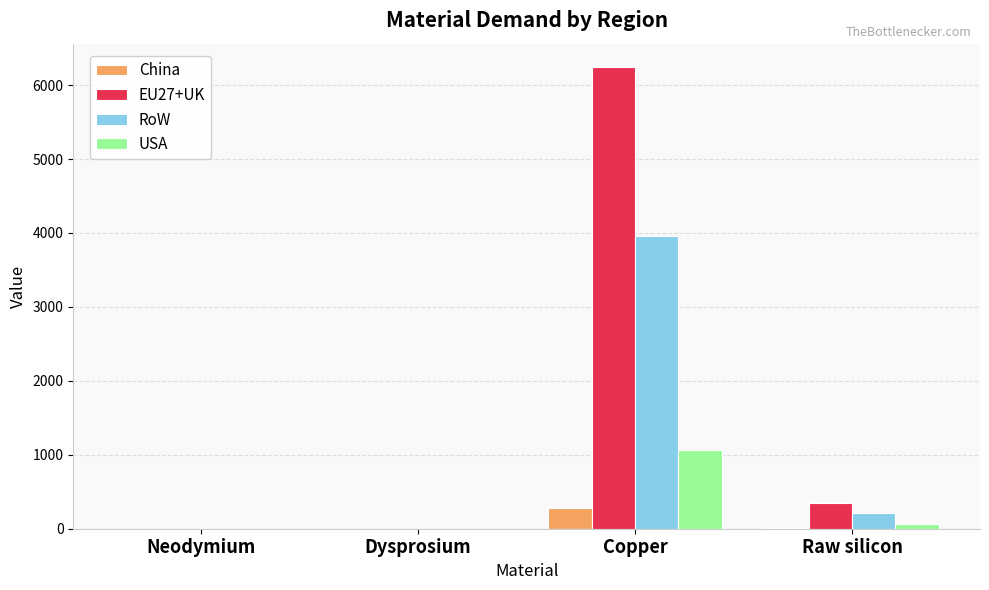

Does the chart contain stacked bars?

No